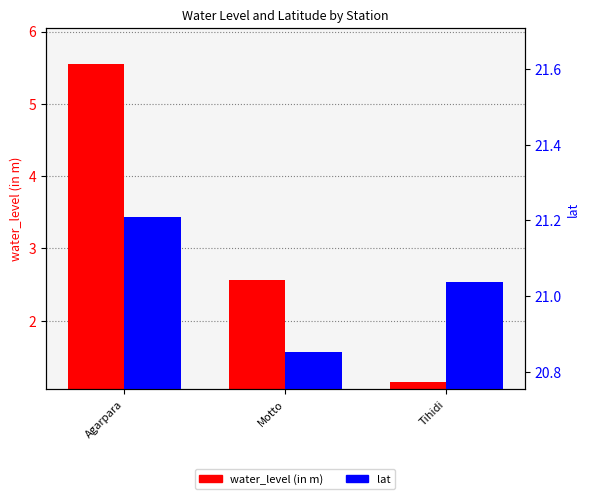

List the series in order of their overall mean, lowest first.

lat, water_level (in m)